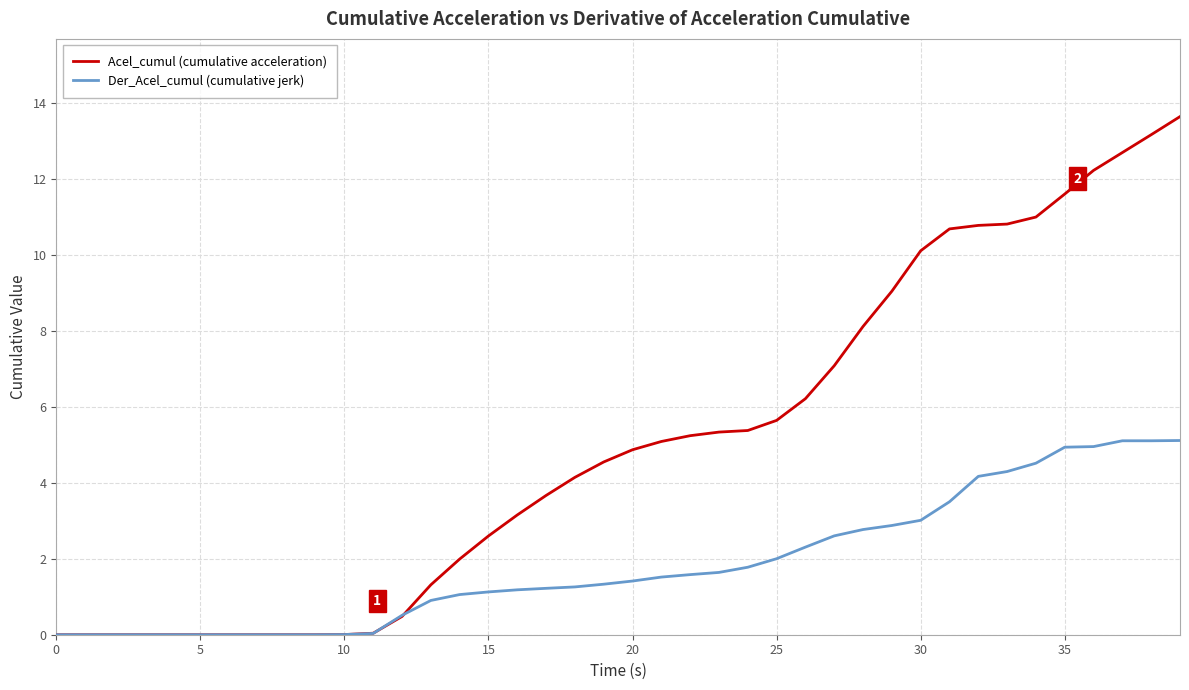

Which series has the largest total across all categories?

Acel_cumul (cumulative acceleration)